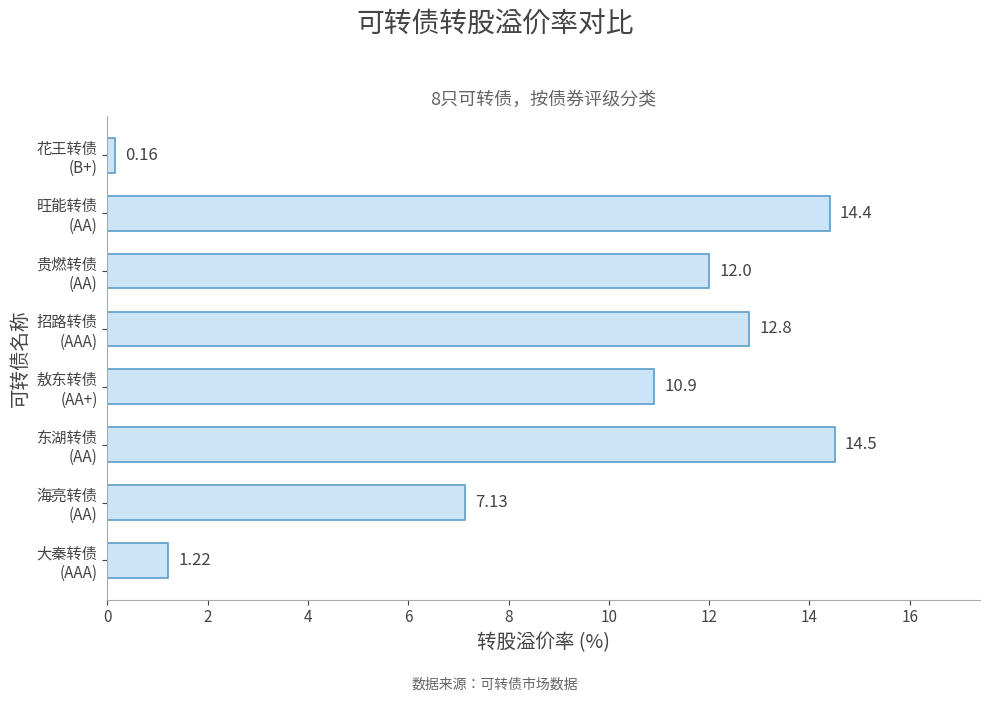

Which label corresponds to the largest value in the chart?

东湖转债
(AA)